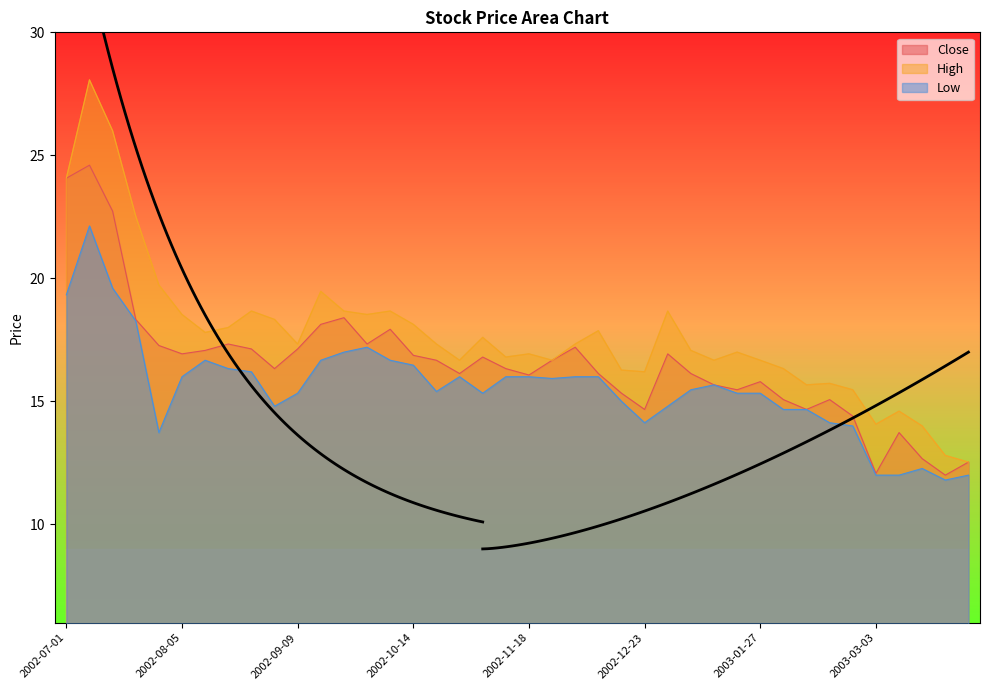

At which category does Low reach its first local valley?

2002-07-29